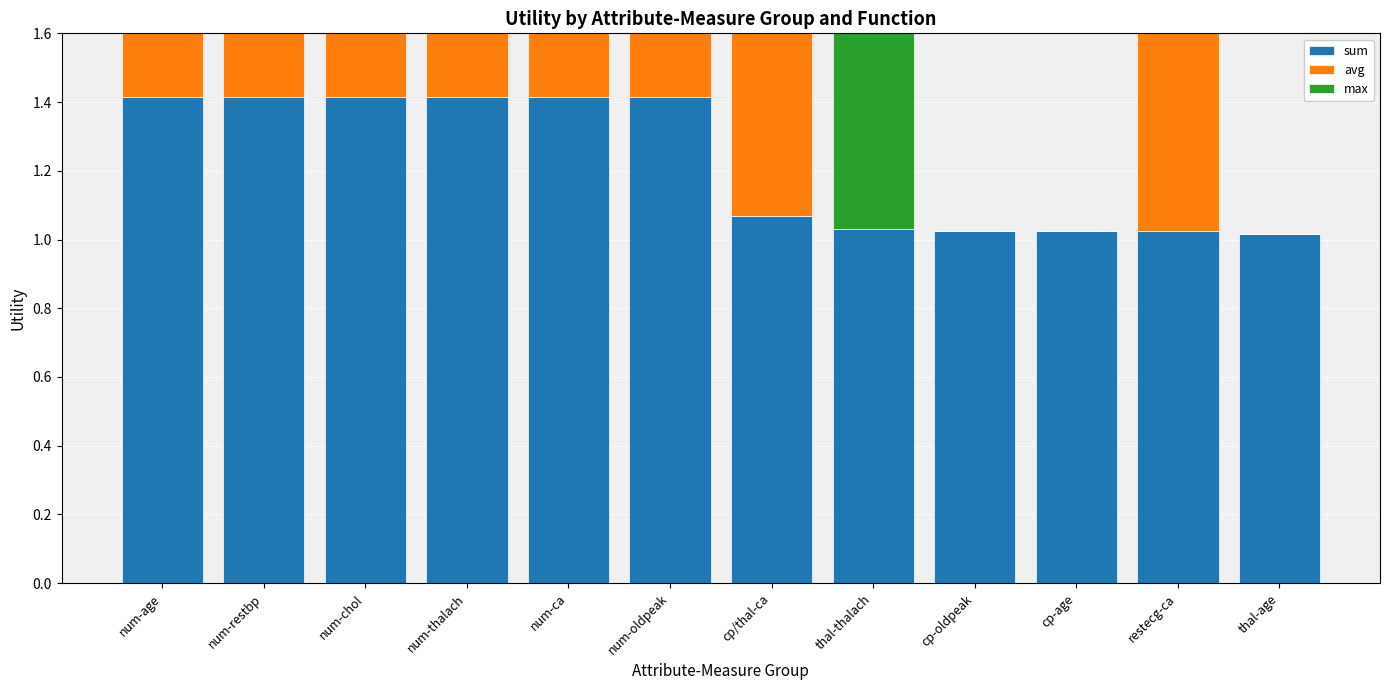

What value does the avg series have at cp/thal-ca?

0.9